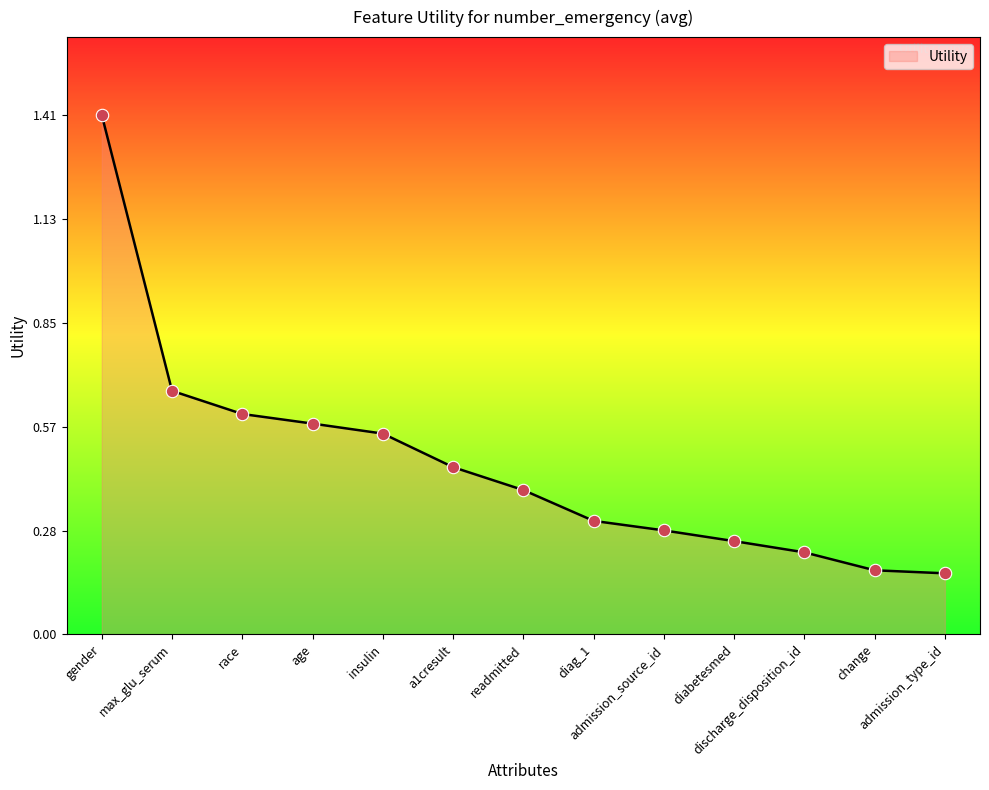

Which has a higher value, diag_1 or age?

age